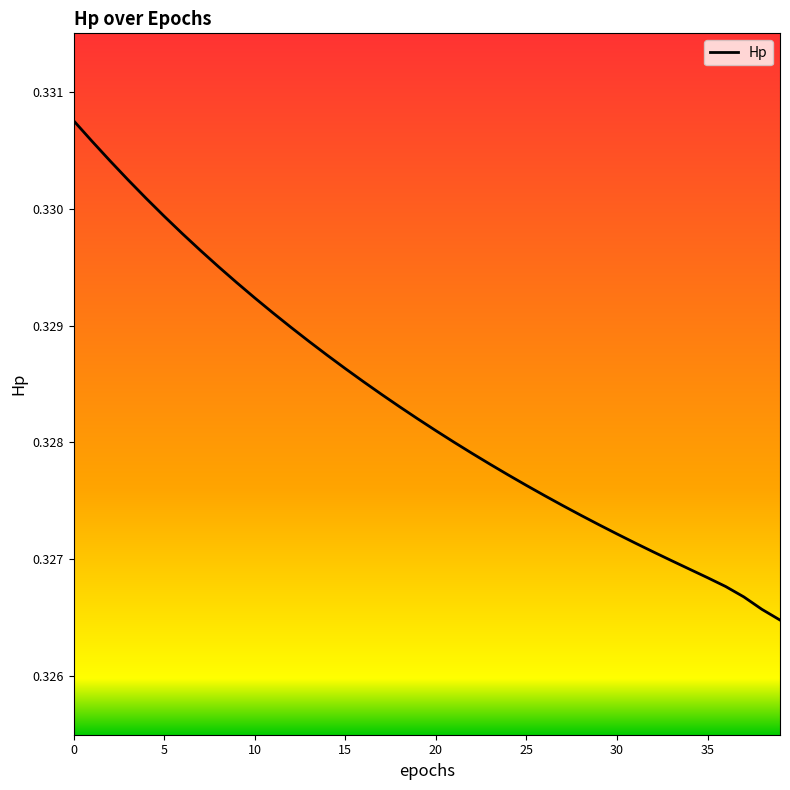

What is the average value?

0.3